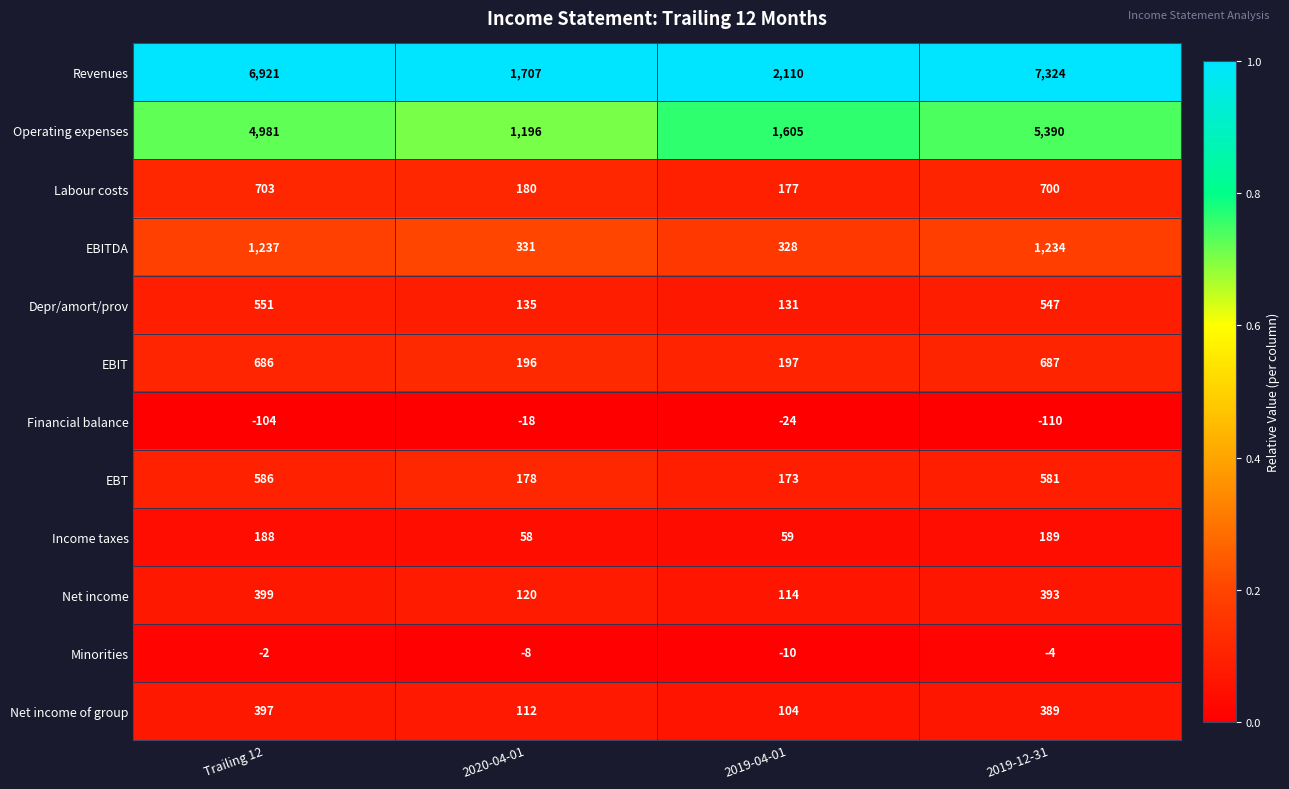

What is the spread (max minus min) of values at Trailing 12?

7025